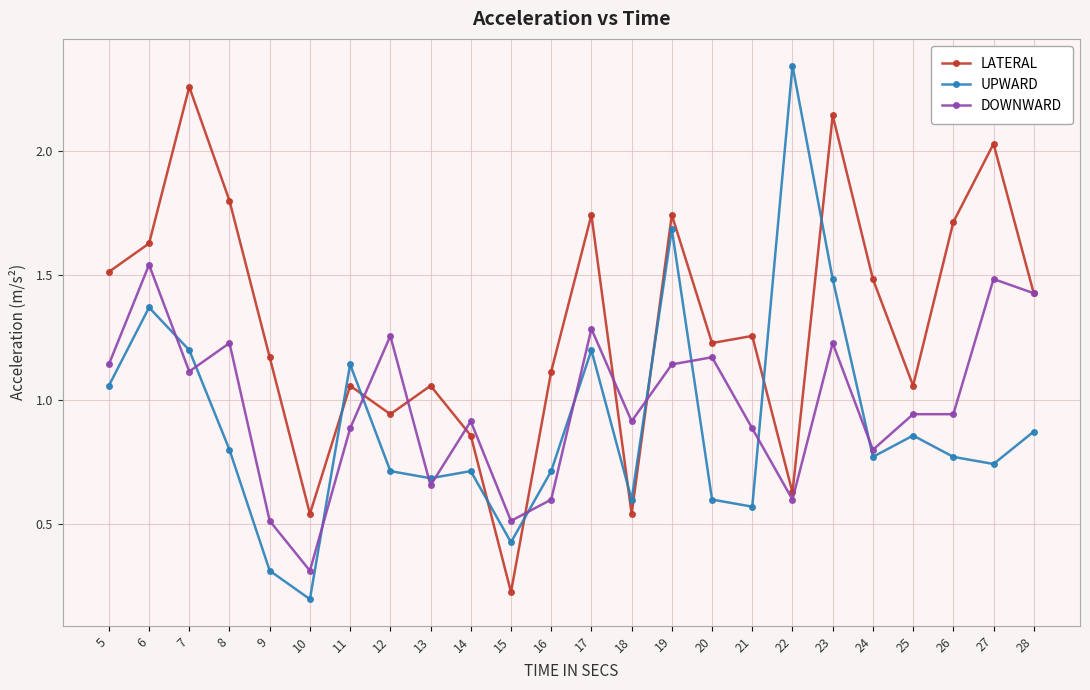

Which series has the widest spread of values?

UPWARD